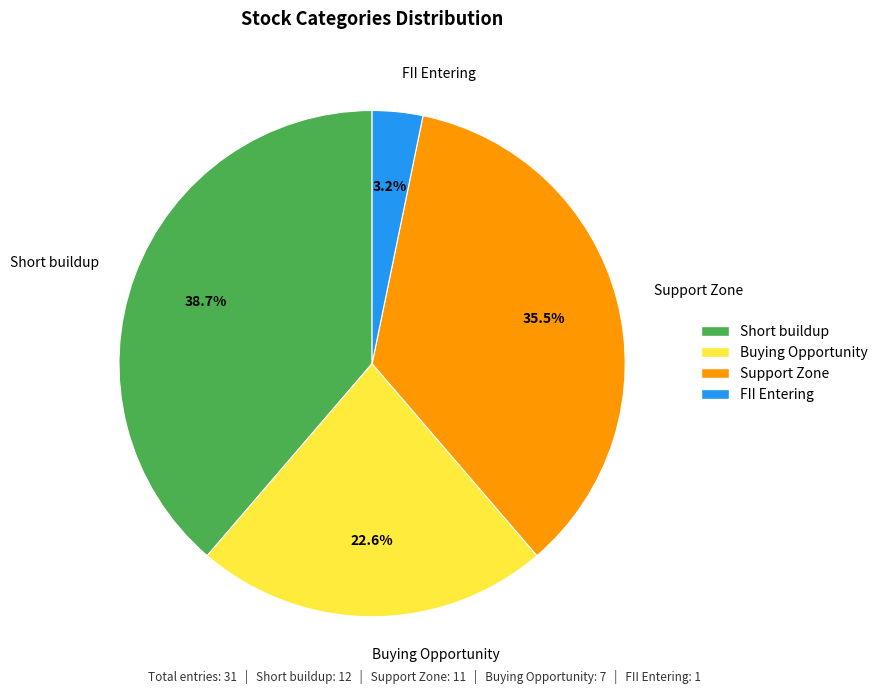

Combined, do Buying Opportunity and Short buildup account for over 50%?

Yes